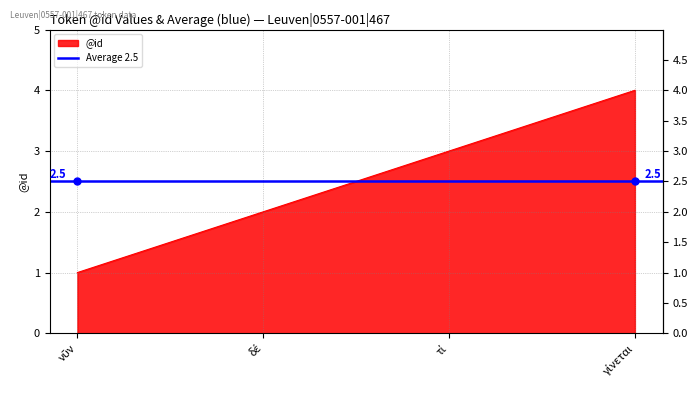

The chart shows a value of 1 at τί. True or false?

False